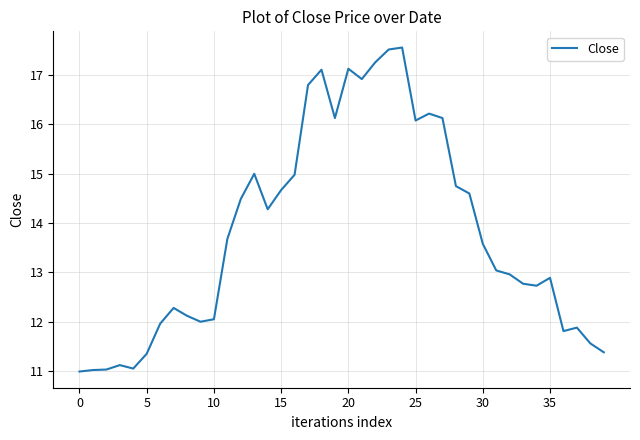

What is the minimum value shown in the chart?

11.0